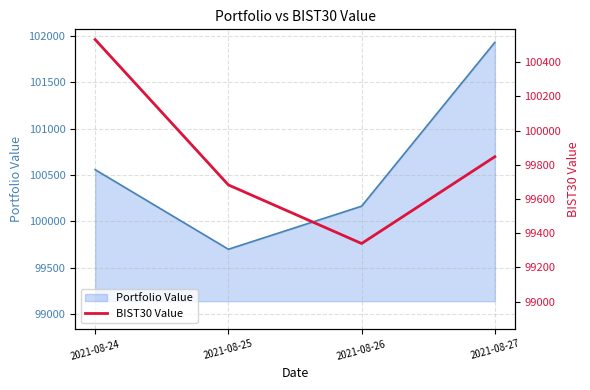

Which category has the lowest value across all series?

2021-08-26